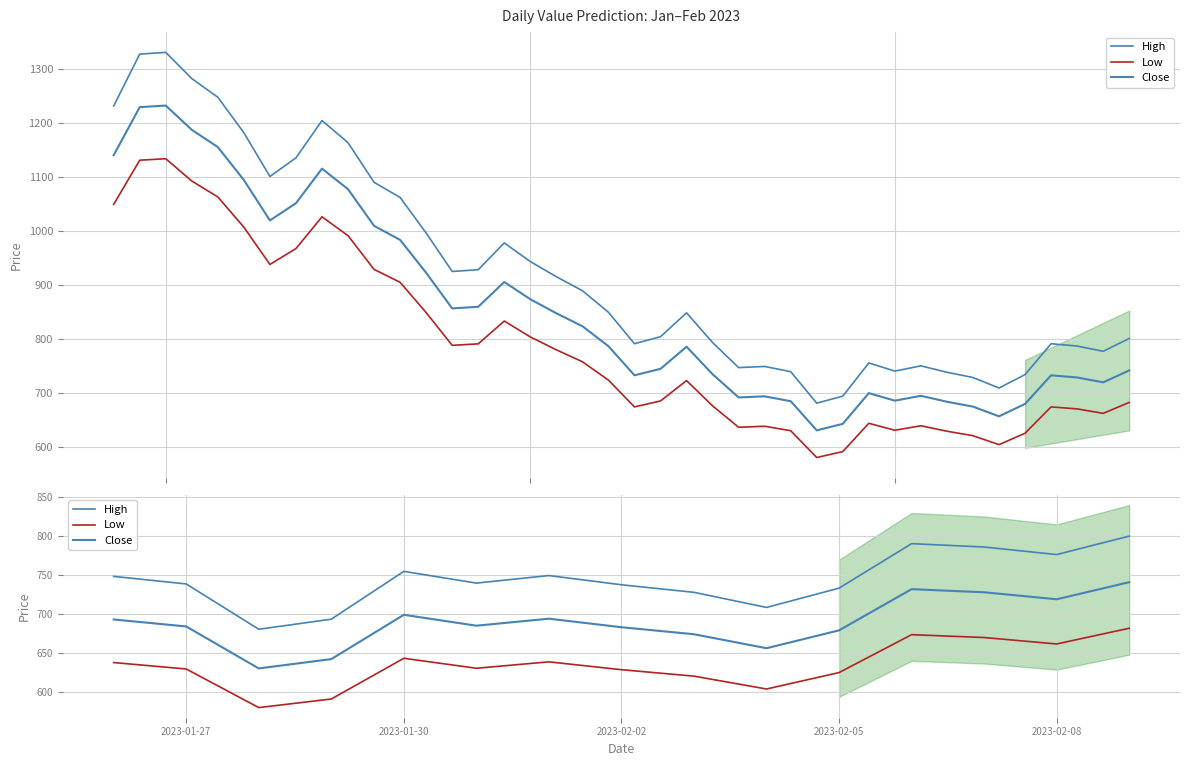

True or false: High and Low cross at least once.

False